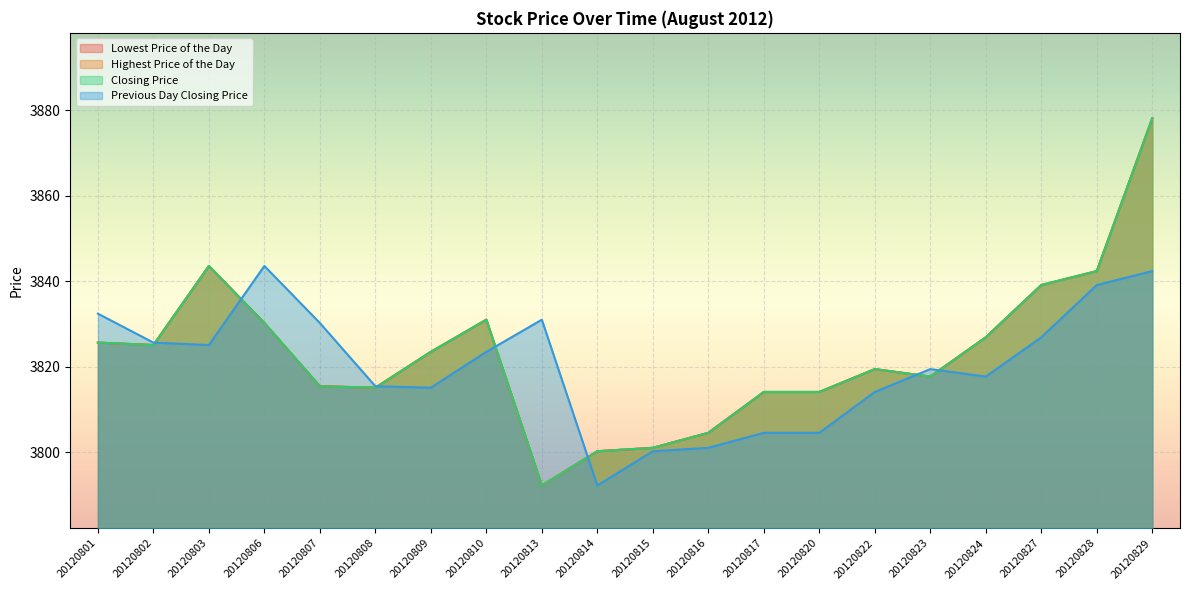

The Previous Day Closing Price series shows 3817.7 at 20120824. True or false?

True